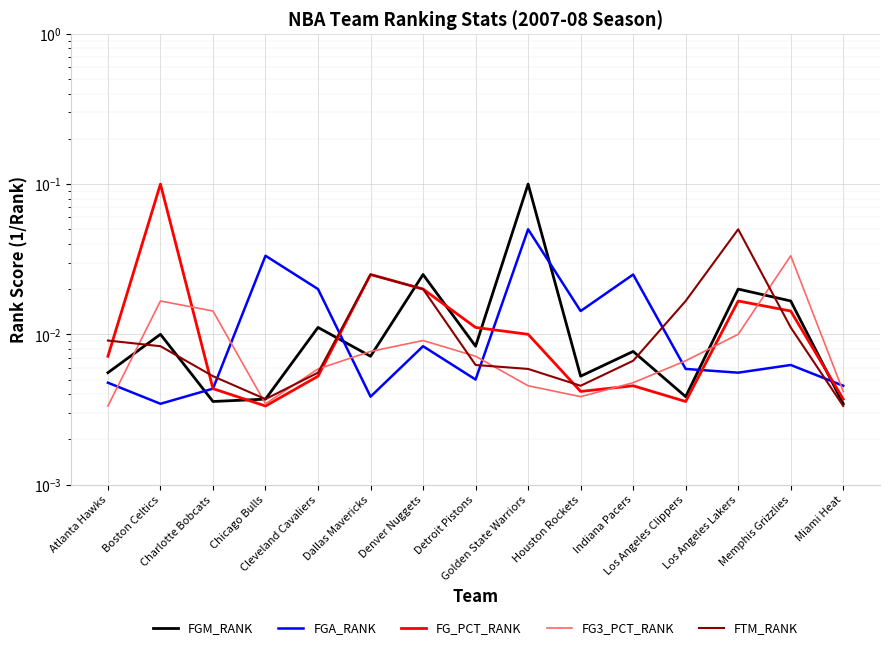

At which category does the chart reach its peak across all series?

Golden State Warriors